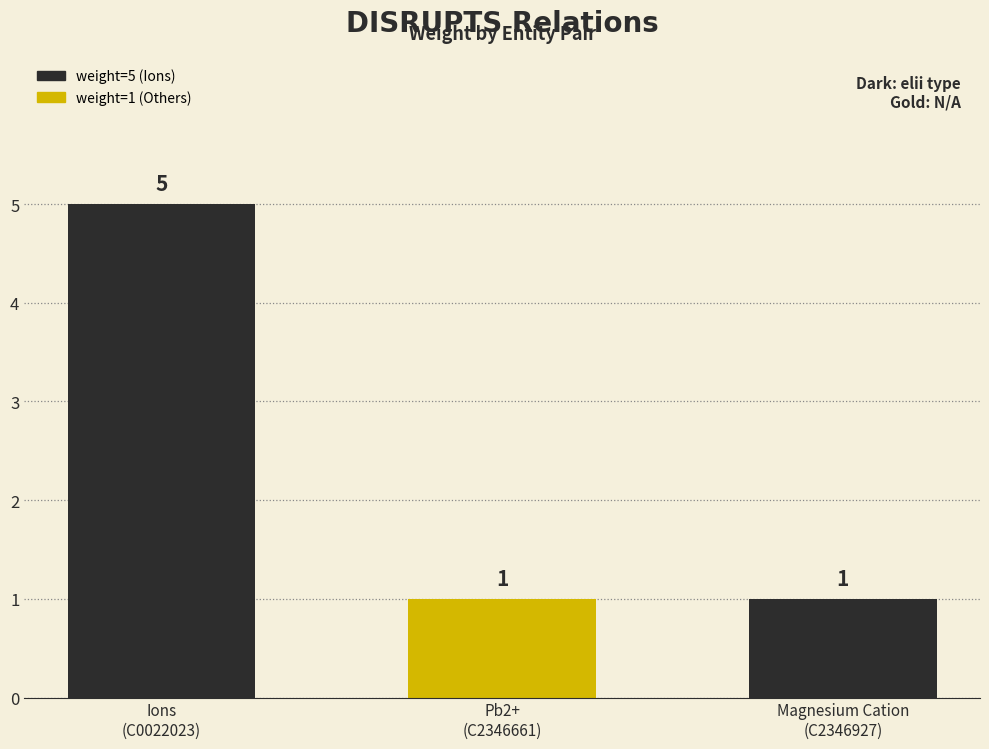

Approximately how many times larger is the value at Ions
(C0022023) compared to Pb2+
(C2346661)?

5.0